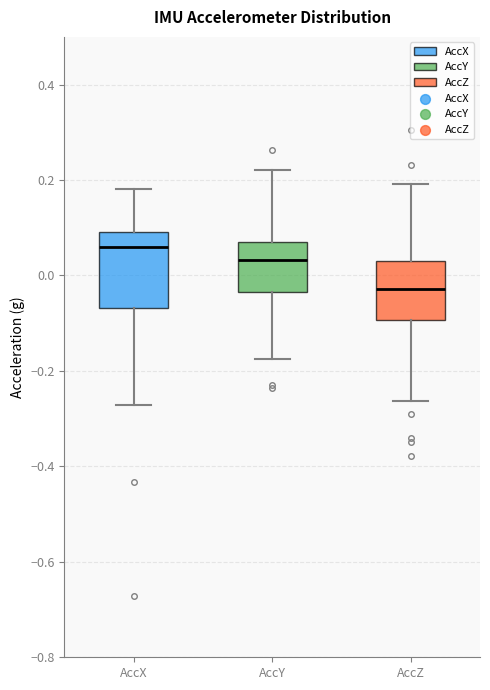

Reading left to right, read every box against the y-axis: the position of its median line, the range the box covers, and the ends of its whiskers. The values are not printed on the chart, so give them approximately, as read against the axis.

AccX: median 0.06, box -0.06 to 0.10, whiskers -0.28 to 0.18
AccY: median 0.04, box -0.04 to 0.08, whiskers -0.18 to 0.22
AccZ: median -0.02, box -0.10 to 0.02, whiskers -0.26 to 0.20